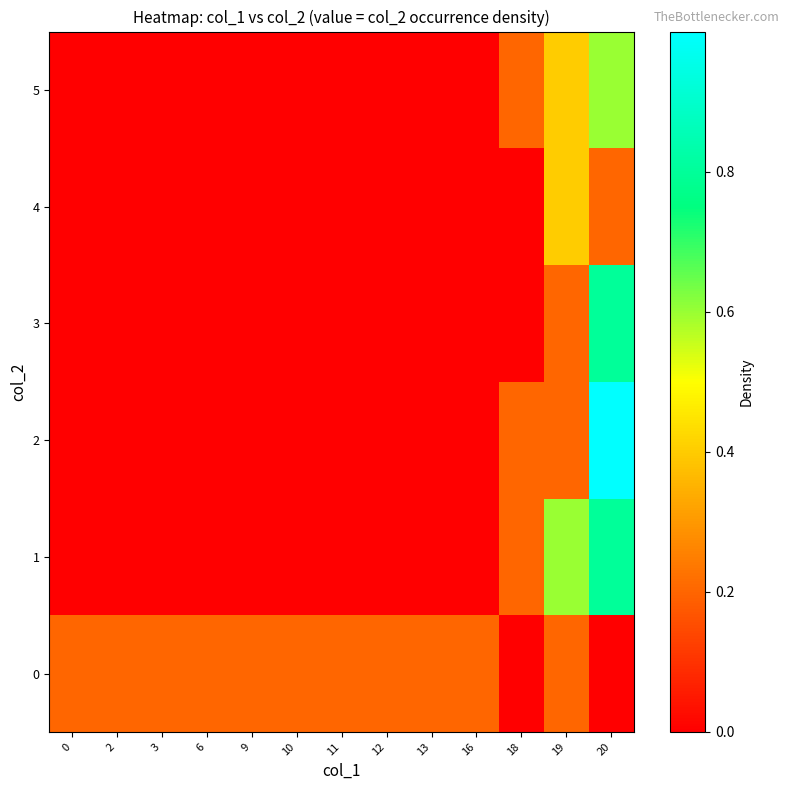

At 3, list the series in order from smallest to largest.

1, 2, 3, 4, 5, 0